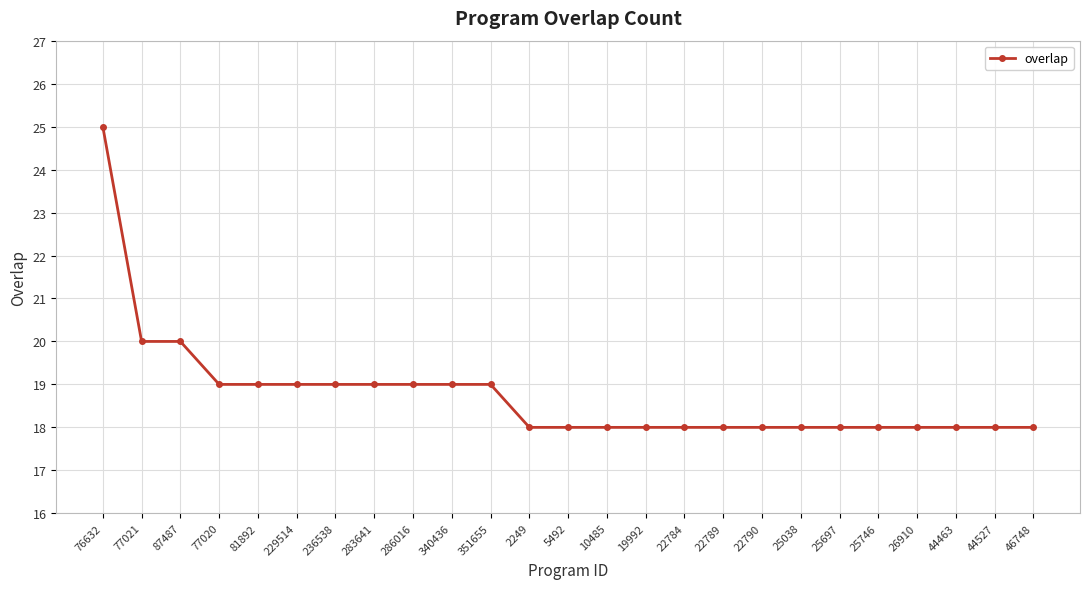

What is the smallest value displayed?

18